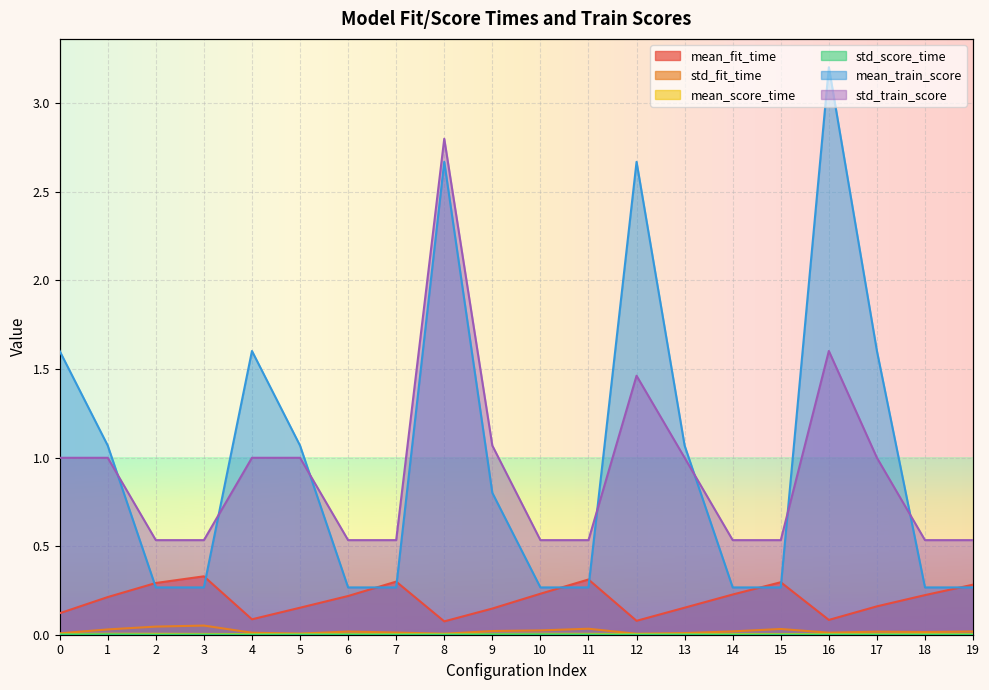

True or false: mean_train_score and std_fit_time intersect in this chart.

False